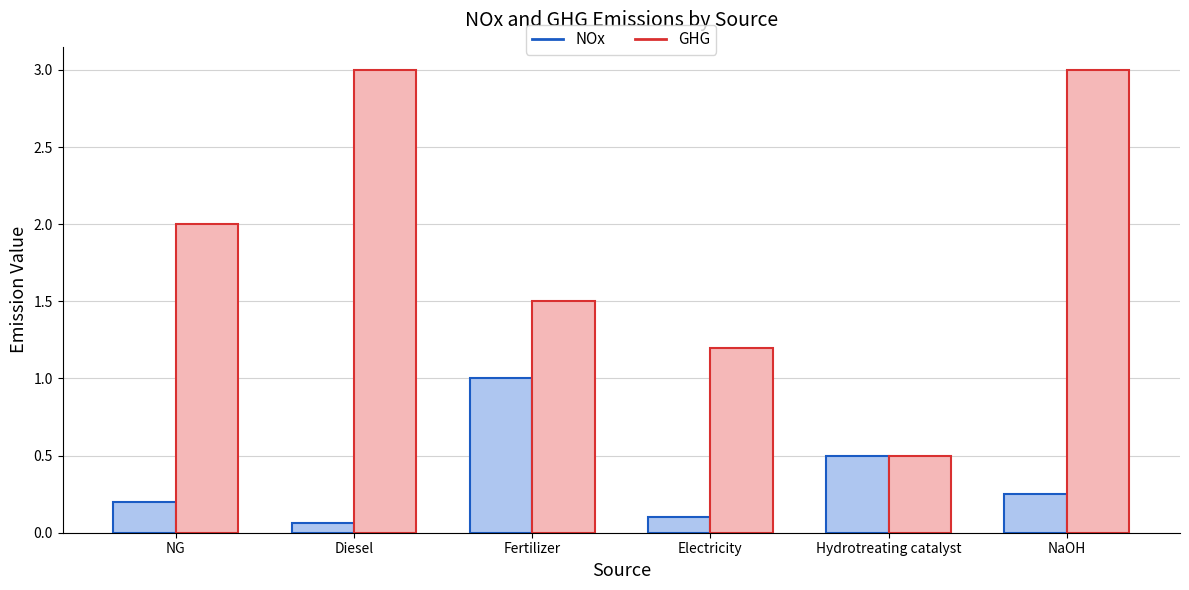

What is the difference between the second highest and minimum values in the GHG series?

2.5